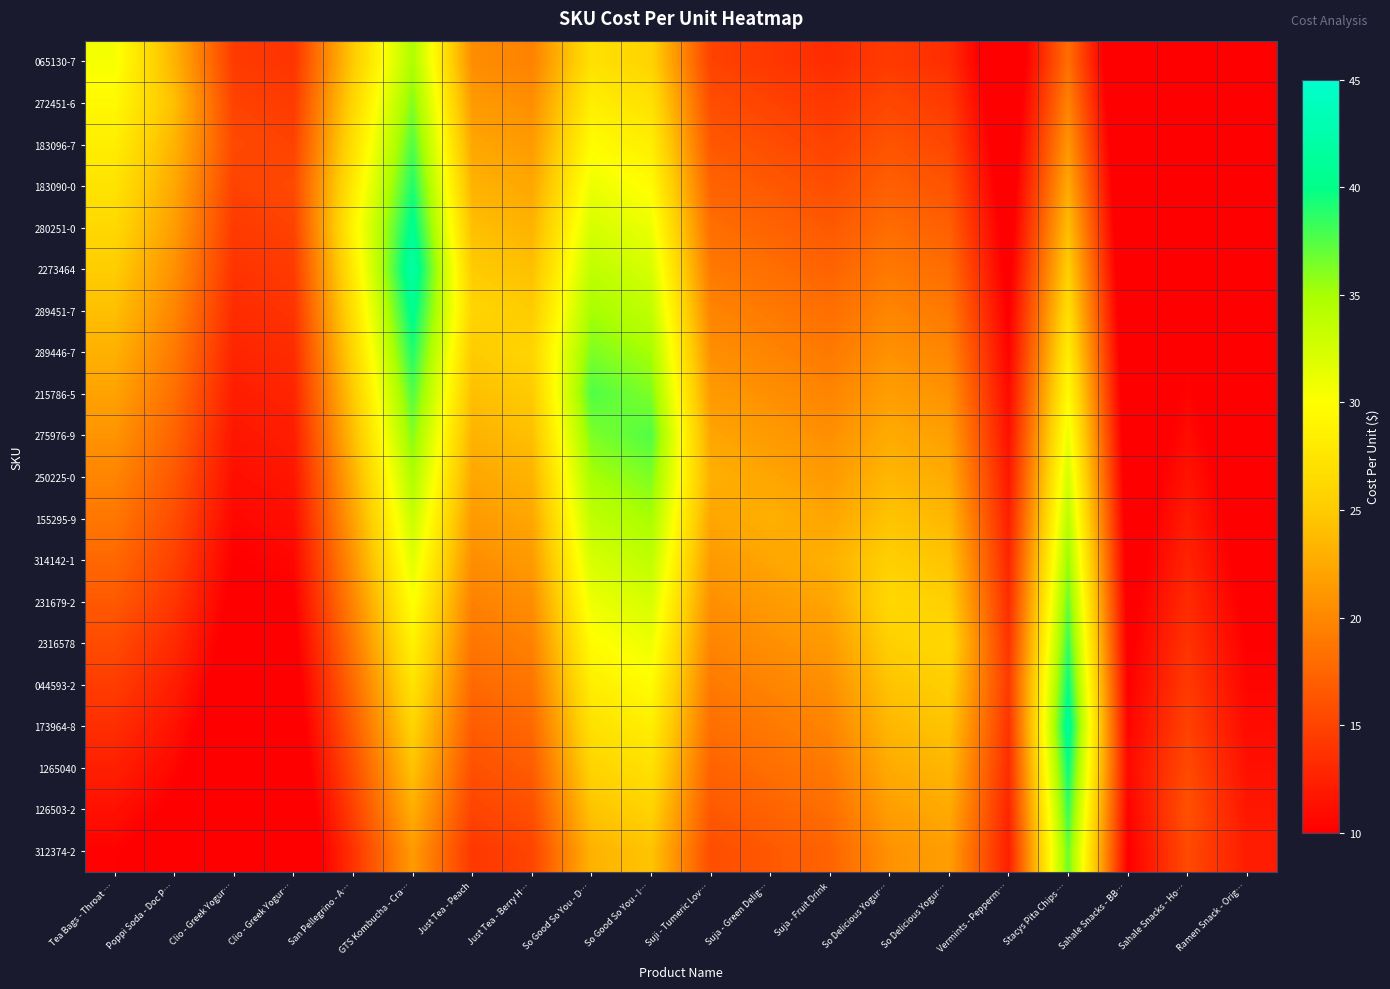

Which series changed the most between San Pellegrino - A… and GTS Kombucha - Cra…?

2273464